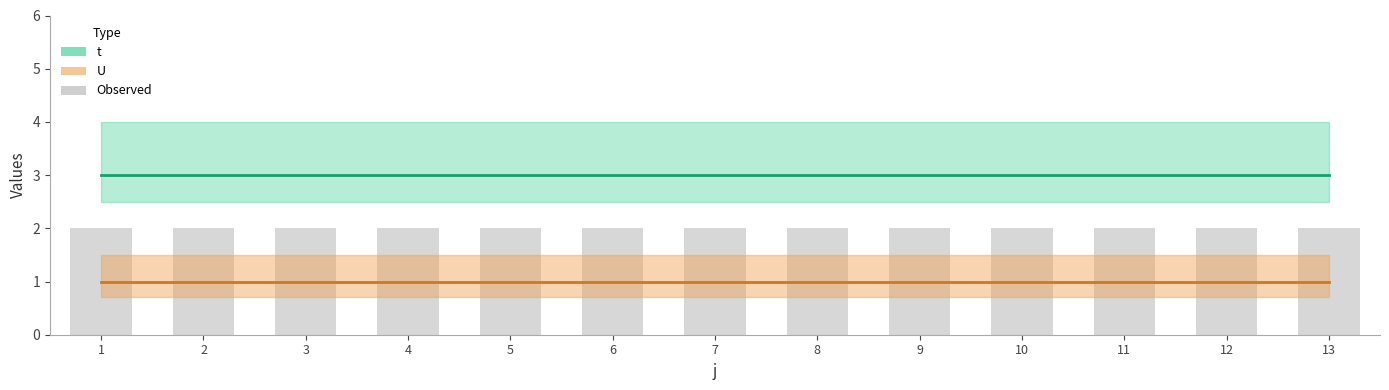

What is the value of the U bar at the 10th from the left?

1